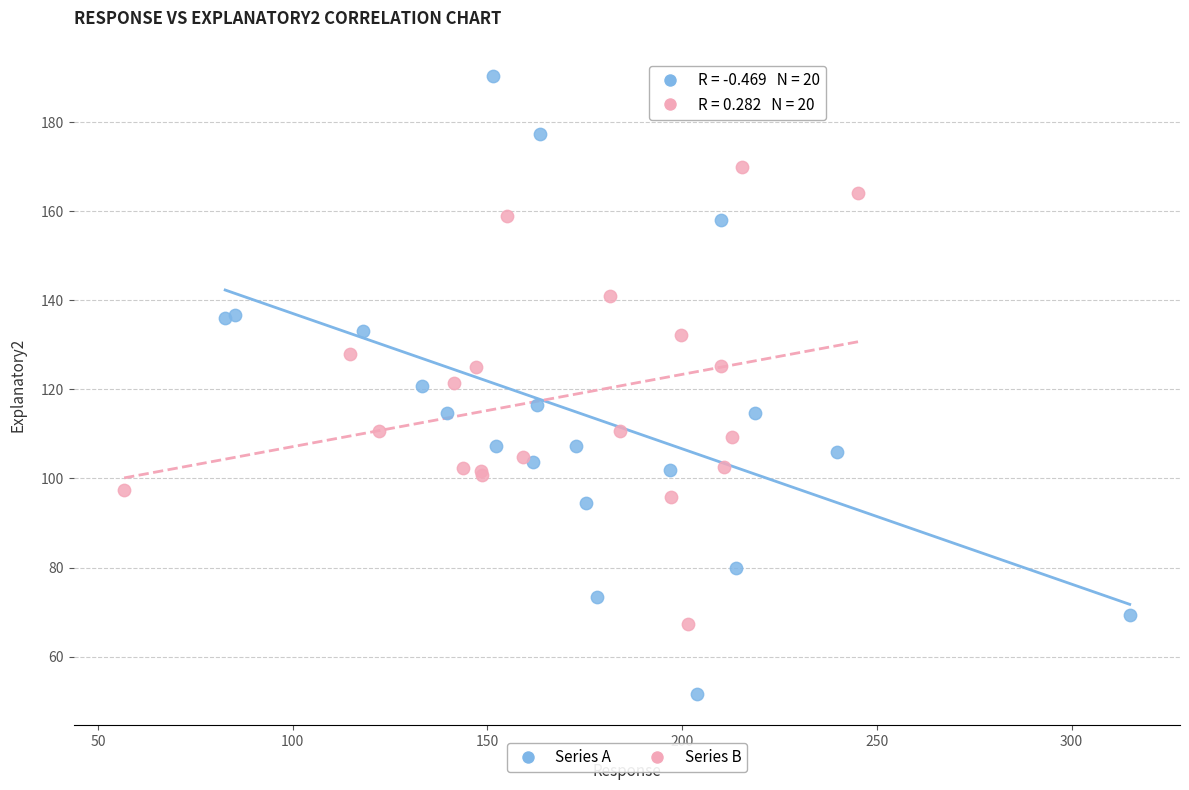

Which series contains the lowest Y value?

Series A